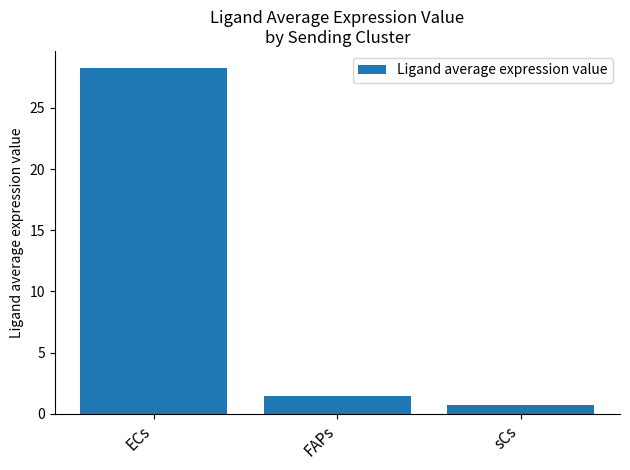

What position from the right is FAPs?

2